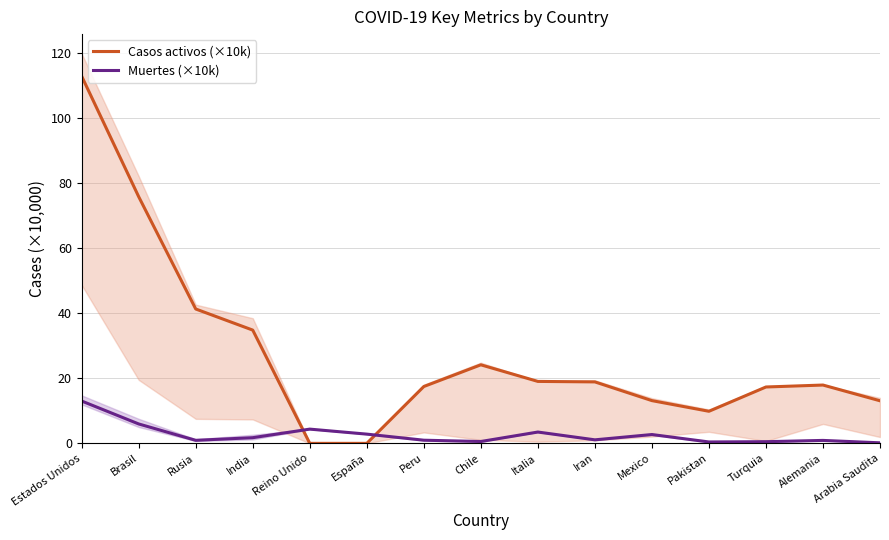

What is the label of the 5th point from the left?

Reino Unido